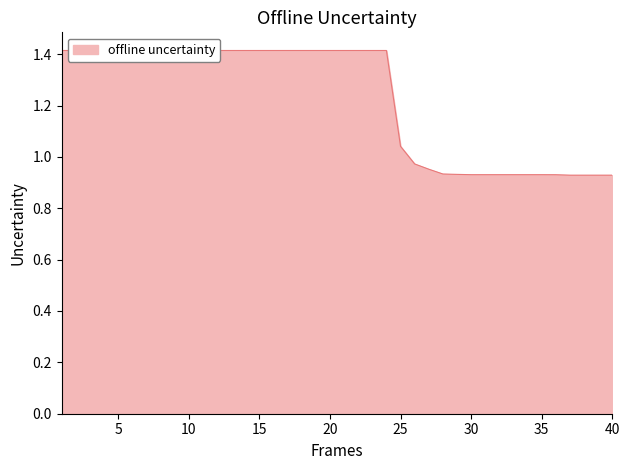

How many data points are less than 1?

15